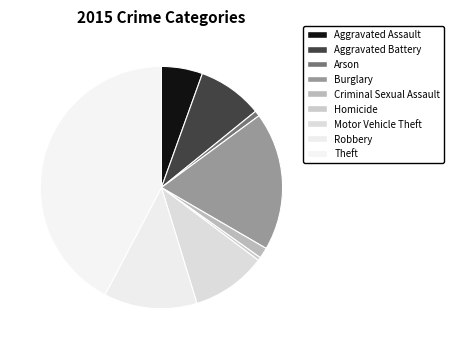

What percentage do Arson and Theft together represent?

43.0%